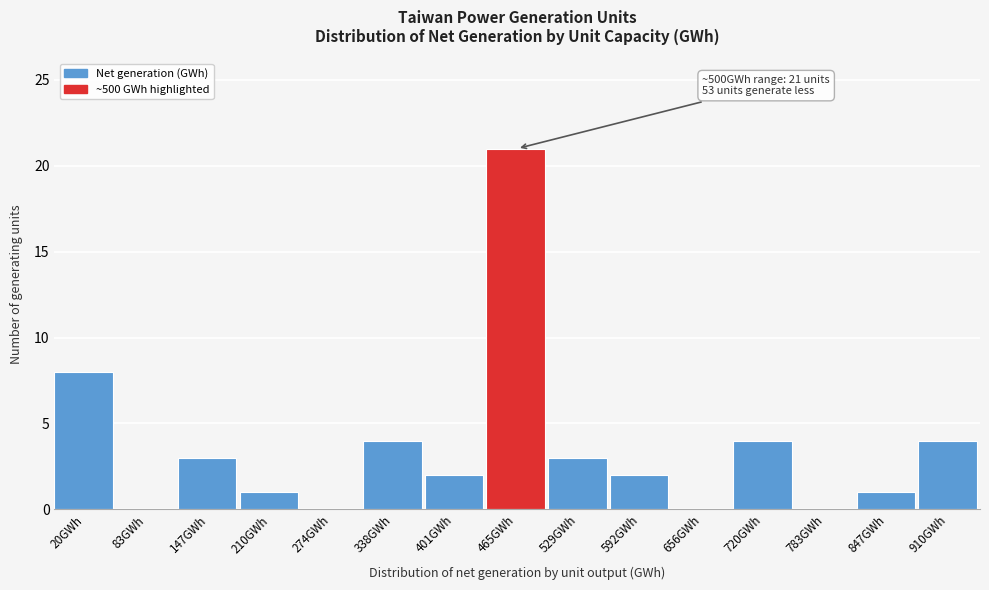

Reading right to left, transcribe all the data shown in this chart.

910GWh=4	847GWh=1	783GWh=0	720GWh=4	656GWh=0	592GWh=2	529GWh=3	465GWh=21	401GWh=2	338GWh=4	274GWh=0	210GWh=1	147GWh=3	83GWh=0	20GWh=8